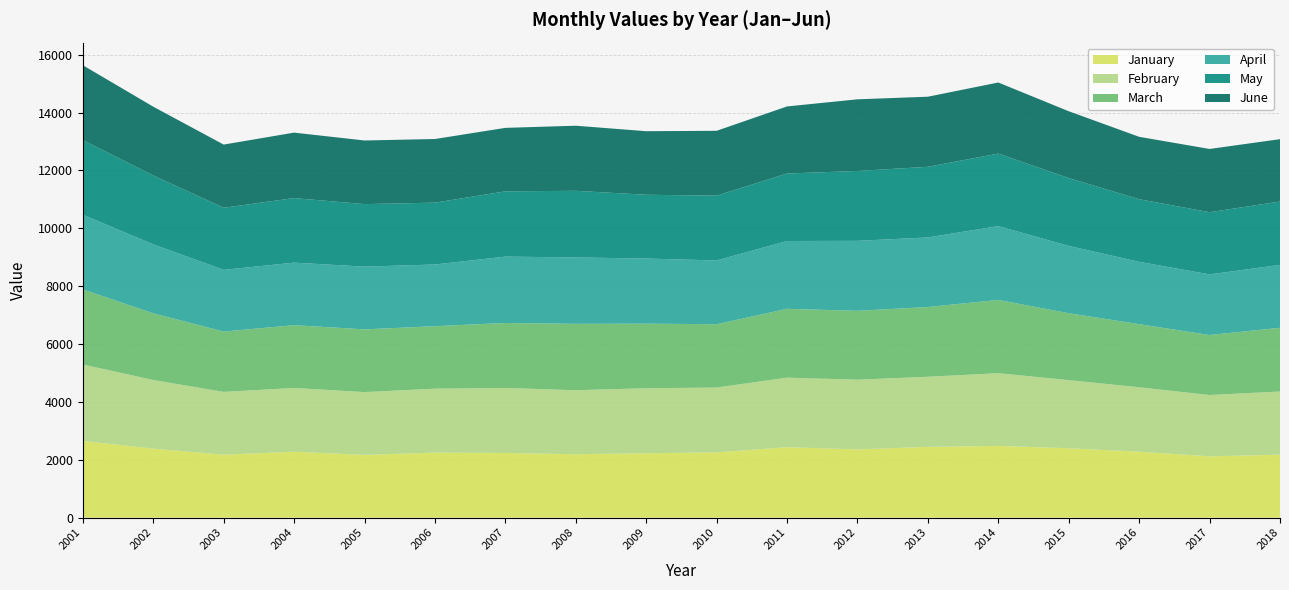

Reading left to right, what are all the values shown in this chart?

January: 2001=2649.0	2002=2383.7	2003=2174.8	2004=2277.7	2005=2166.8	2006=2246.2	2007=2234.3	2008=2190.8	2009=2224.4	2010=2254.3	2011=2434.3	2012=2357.7	2013=2444.4	2014=2478.0	2015=2397.4	2016=2278.0	2017=2117.1	2018=2175.6
February: 2001=2642.8	2002=2371.7	2003=2170.1	2004=2203.1	2005=2170.8	2006=2209.6	2007=2247.0	2008=2211.3	2009=2246.3	2010=2240.8	2011=2402.6	2012=2408.5	2013=2423.8	2014=2513.1	2015=2353.8	2016=2226.8	2017=2119.9	2018=2182.9
March: 2001=2595.1	2002=2304.9	2003=2085.8	2004=2170.1	2005=2167.7	2006=2160.0	2007=2245.6	2008=2295.5	2009=2231.8	2010=2188.8	2011=2379.2	2012=2381.1	2013=2410.5	2014=2533.2	2015=2312.2	2016=2181.5	2017=2073.7	2018=2201.3
April: 2001=2581.4	2002=2382.8	2003=2131.9	2004=2161.5	2005=2169.2	2006=2132.4	2007=2293.8	2008=2295.0	2009=2251.1	2010=2204.4	2011=2344.0	2012=2418.4	2013=2404.8	2014=2550.9	2015=2327.2	2016=2154.3	2017=2095.8	2018=2174.6
May: 2001=2580.1	2002=2382.9	2003=2146.3	2004=2231.1	2005=2160.7	2006=2137.9	2007=2255.7	2008=2302.8	2009=2204.5	2010=2240.3	2011=2331.9	2012=2415.2	2013=2441.6	2014=2507.0	2015=2344.3	2016=2163.9	2017=2148.5	2018=2190.3
June: 2001=2586.9	2002=2376.7	2003=2184.2	2004=2262.5	2005=2199.3	2006=2199.4	2007=2194.1	2008=2249.3	2009=2197.0	2010=2240.7	2011=2319.5	2012=2476.4	2013=2422.2	2014=2456.2	2015=2310.1	2016=2156.6	2017=2186.6	2018=2155.7